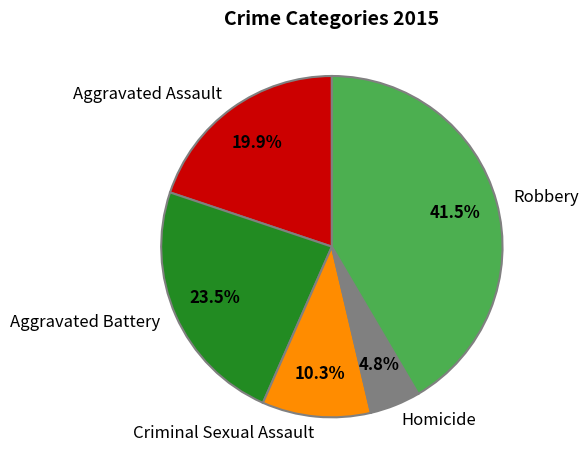

What is the largest slice in the pie chart?

Robbery